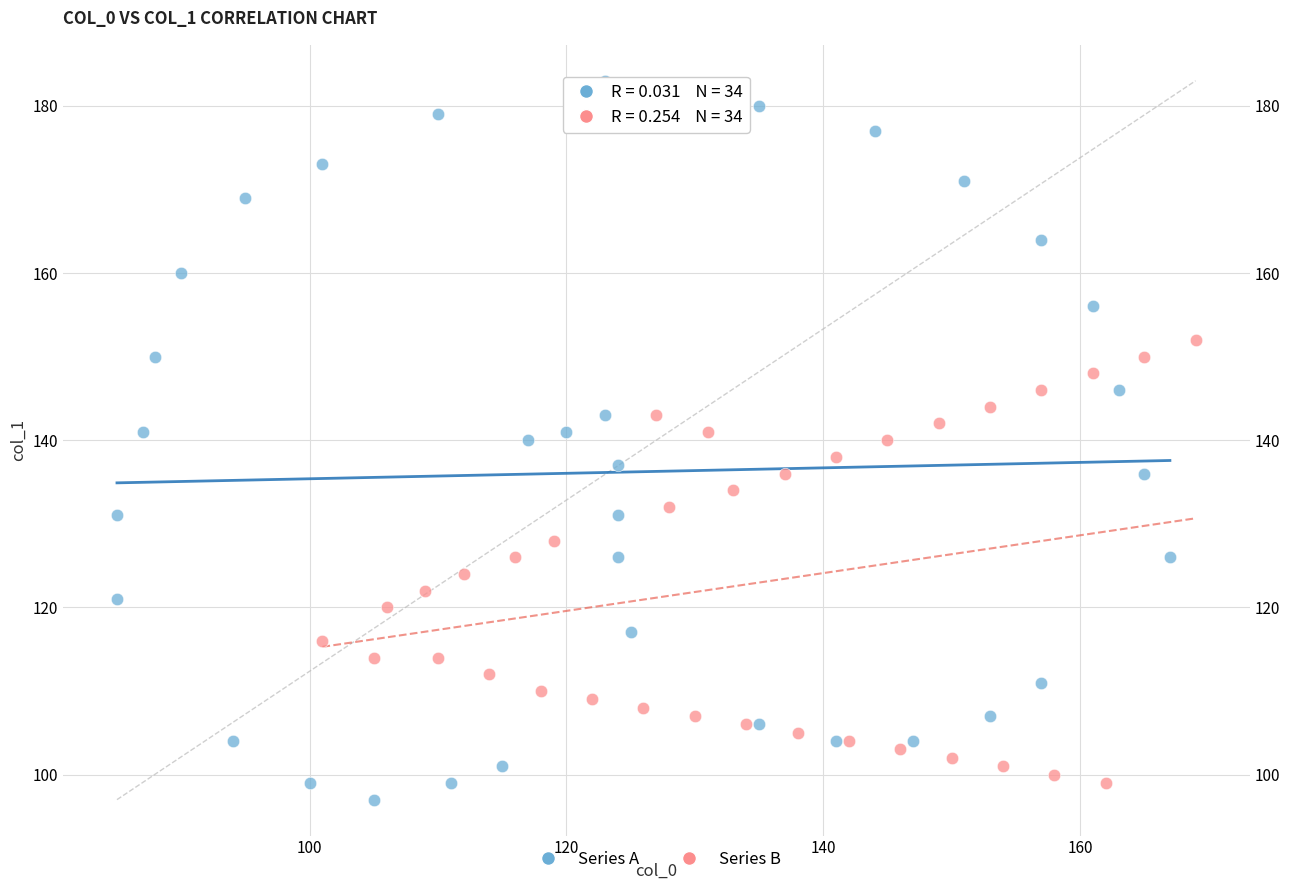

Which series contains the lowest Y value?

Series A